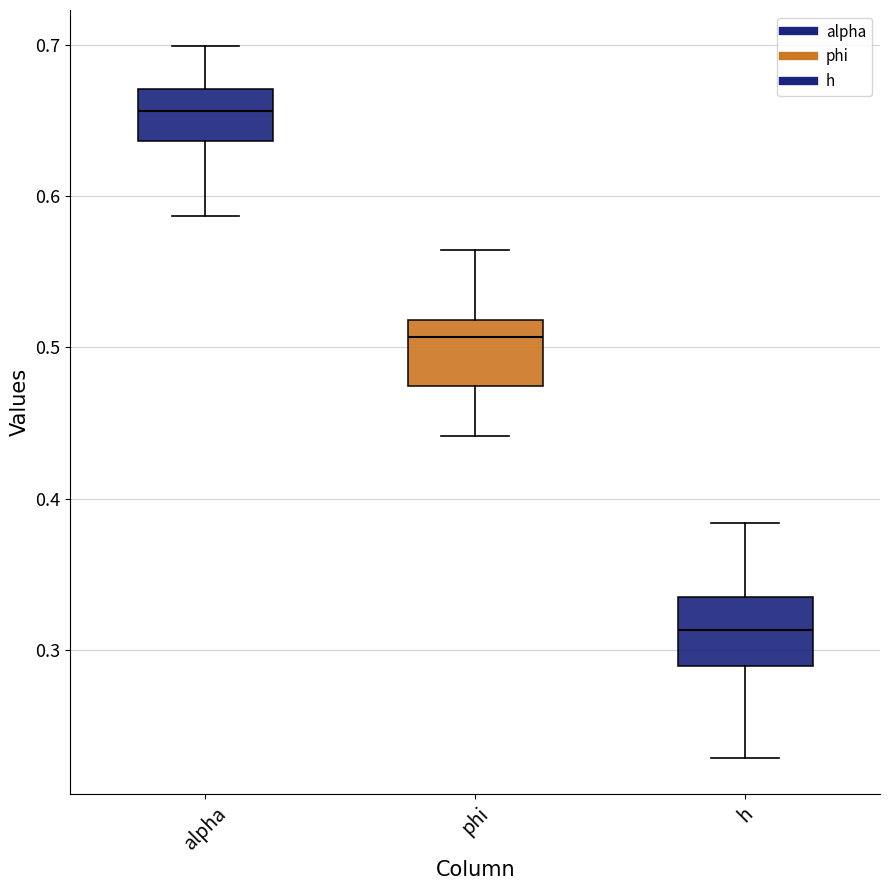

Reading left to right, read every box against the y-axis: the position of its median line, the range the box covers, and the ends of its whiskers. The values are not printed on the chart, so give them approximately, as read against the axis.

alpha: median 0.66, box 0.64 to 0.67, whiskers 0.59 to 0.70
phi: median 0.51, box 0.47 to 0.52, whiskers 0.44 to 0.56
h: median 0.31, box 0.29 to 0.34, whiskers 0.23 to 0.38